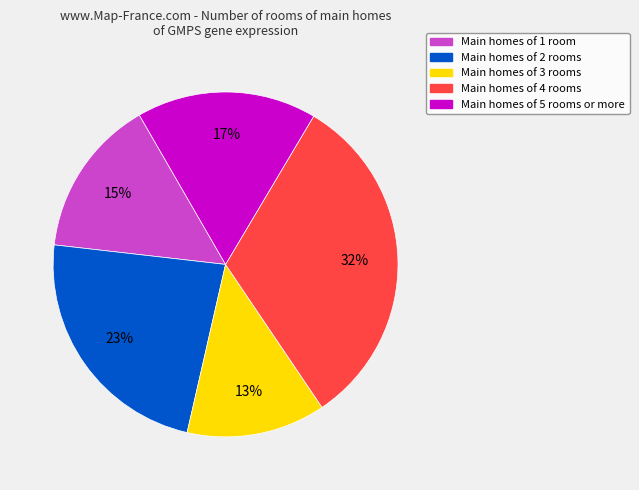

To the nearest percent, what is the difference between the largest and smallest slice percentages?

19%